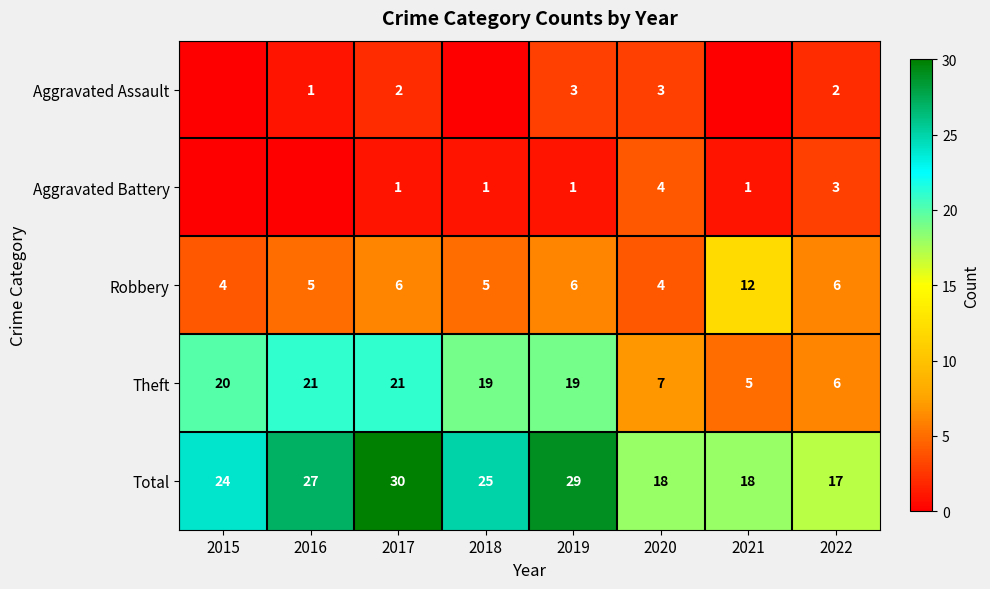

What is the highest value of the Robbery series?

12